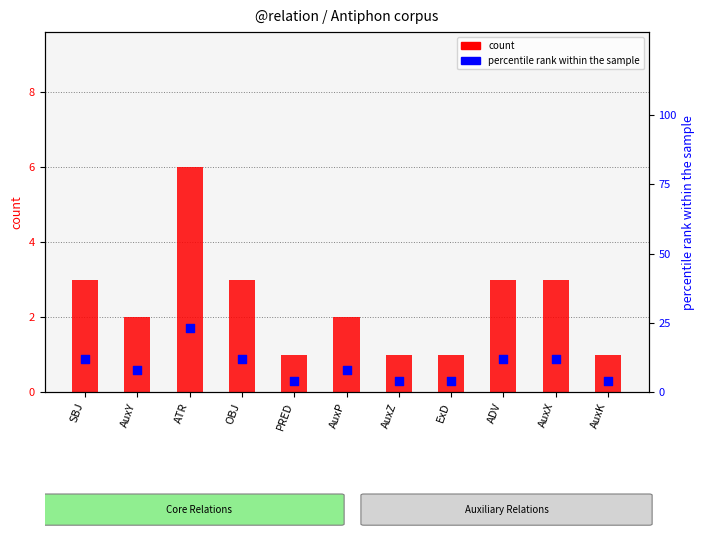

Is the value of count at PRED greater than the value of percentile rank within the sample at OBJ?

No